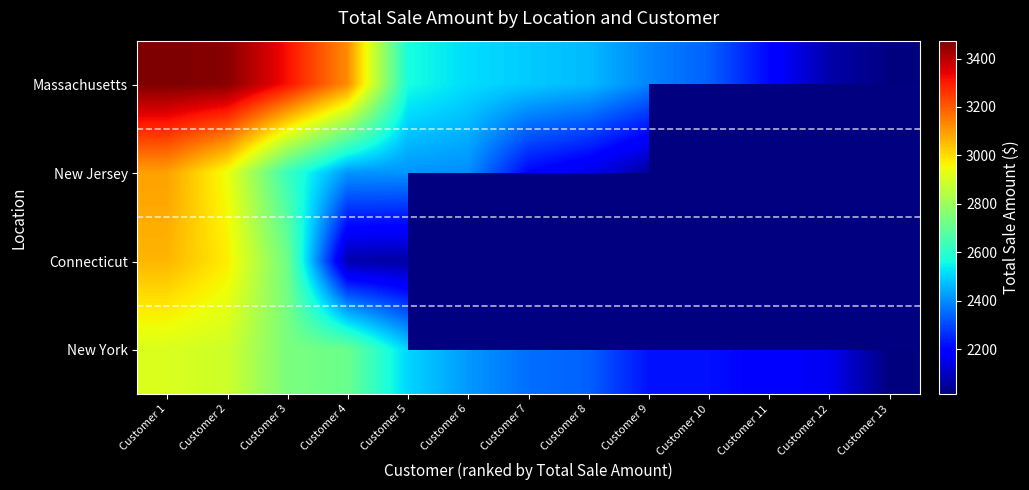

What is the difference between the maximum and minimum values in the Connecticut series?

999.8